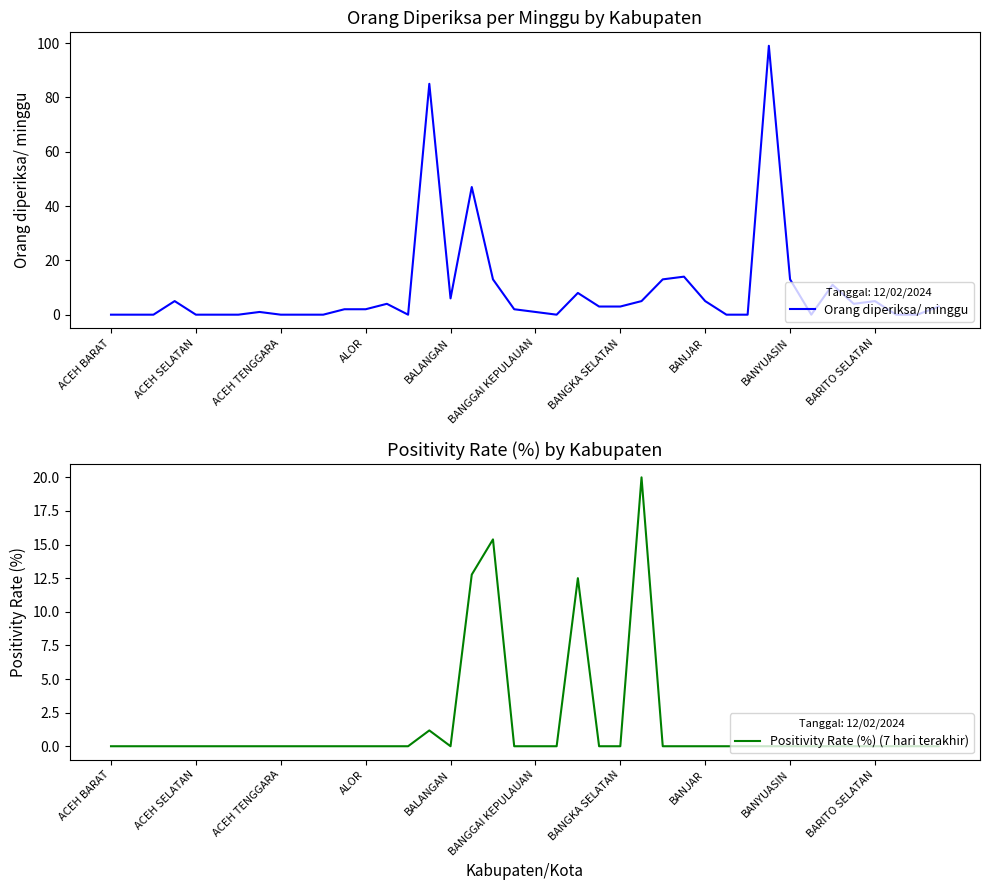

Is it true that Orang diperiksa/ minggu equals -64.2 at 30?

False